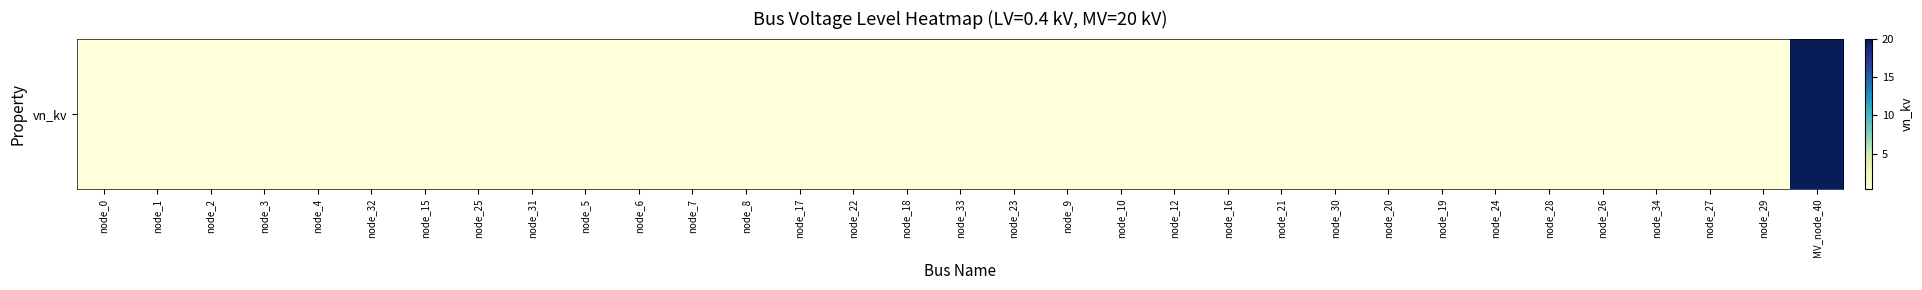

What value does the data have at node_33?

0.4